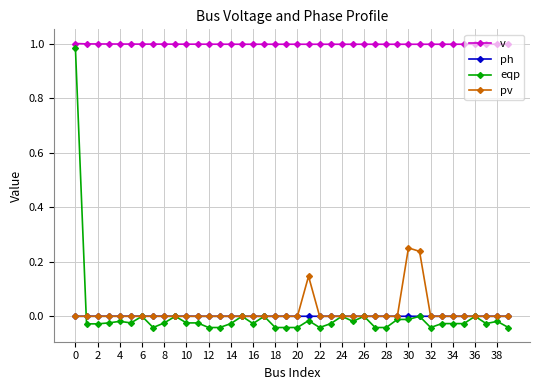

True or false: eqp has more than 2 points higher than both neighbors.

True